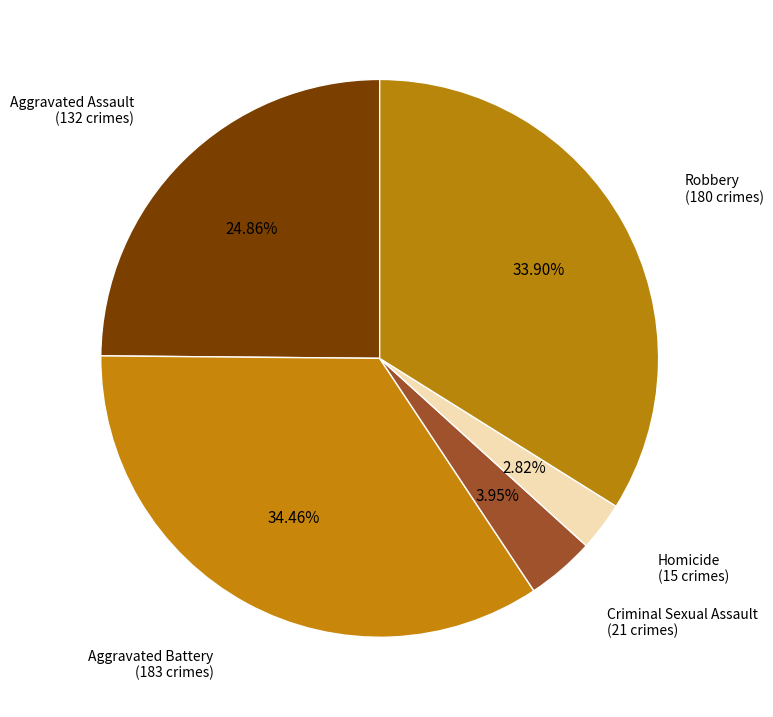

What percentage is NOT represented by Homicide?

97.2%